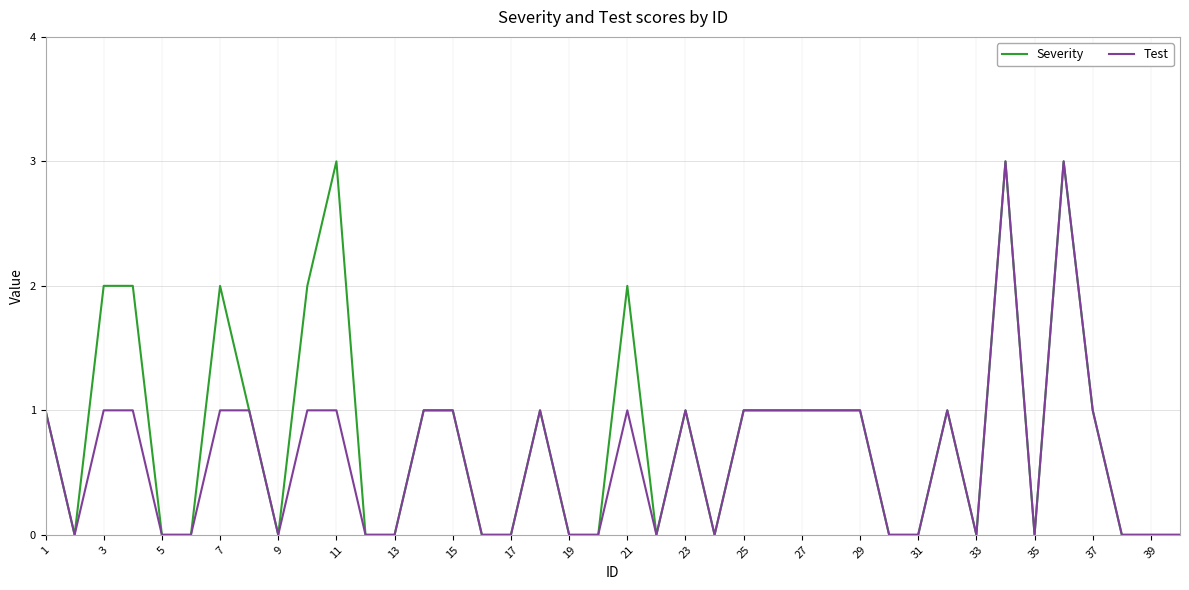

What is the highest value of the Severity series?

3